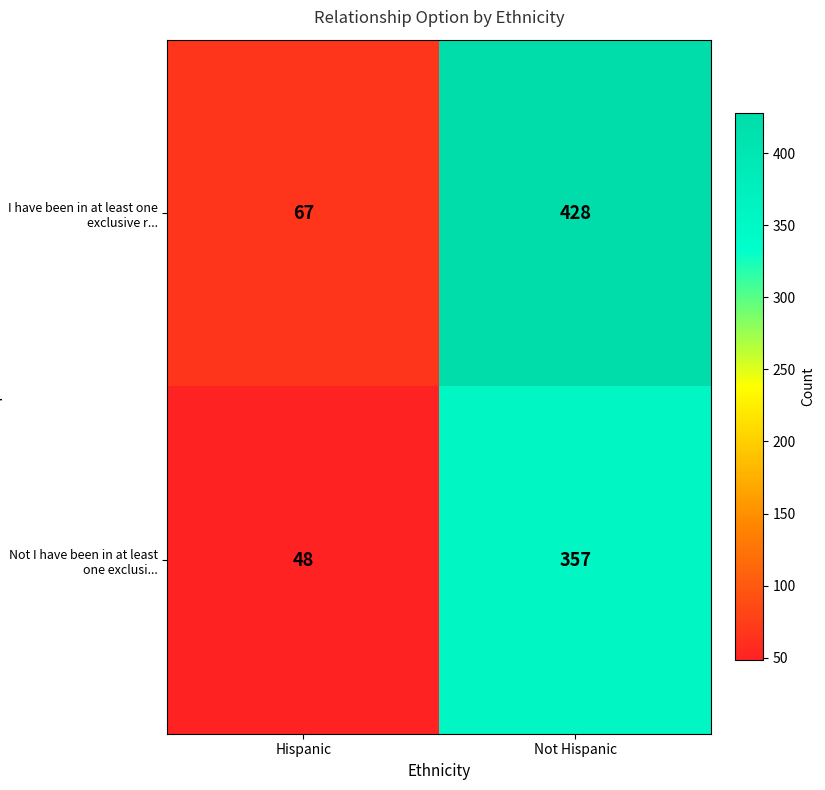

Is the value of I have been in at least one exclusive r... at Hispanic greater than the value of Not I have been in at least one exclusi... at Not Hispanic?

No